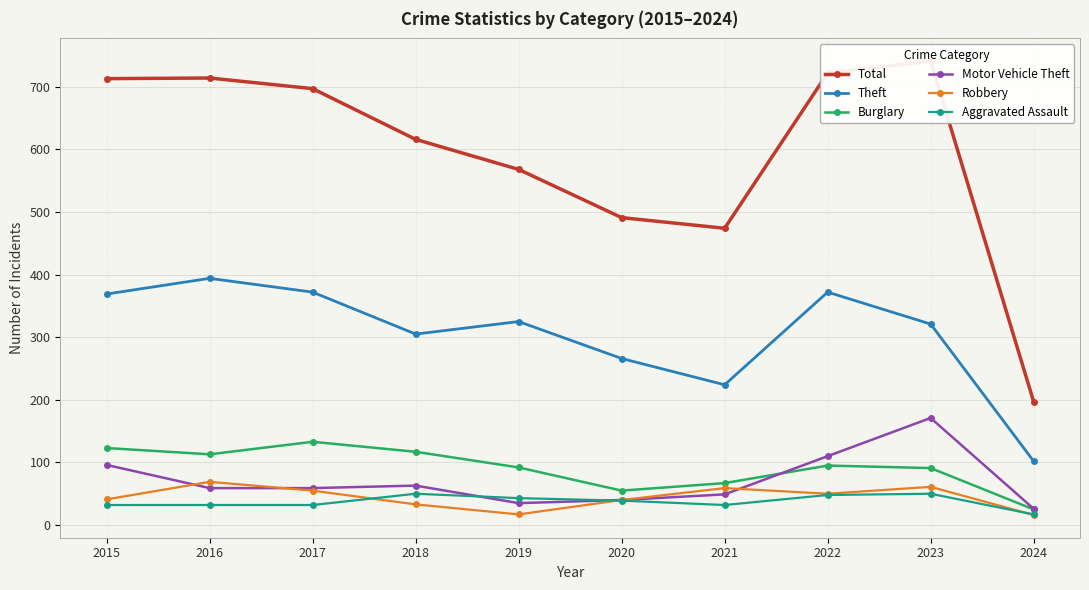

At which label does Aggravated Assault first exceed 39?

2018